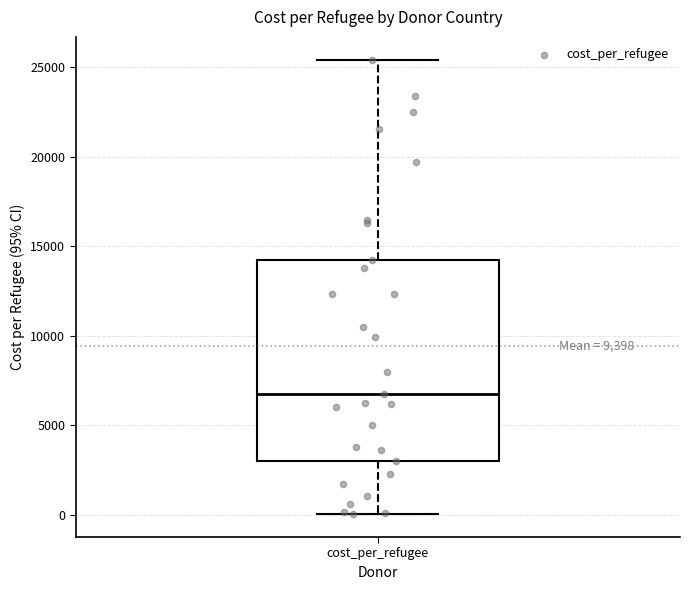

Transcribe this box plot: give where the median line is, the range the box spans, and where the two whiskers end, as read against the y-axis. The values are not printed on the chart, so give them approximately, as read against the axis.

median 6500, box 3000 to 14000, whiskers 0 to 25500